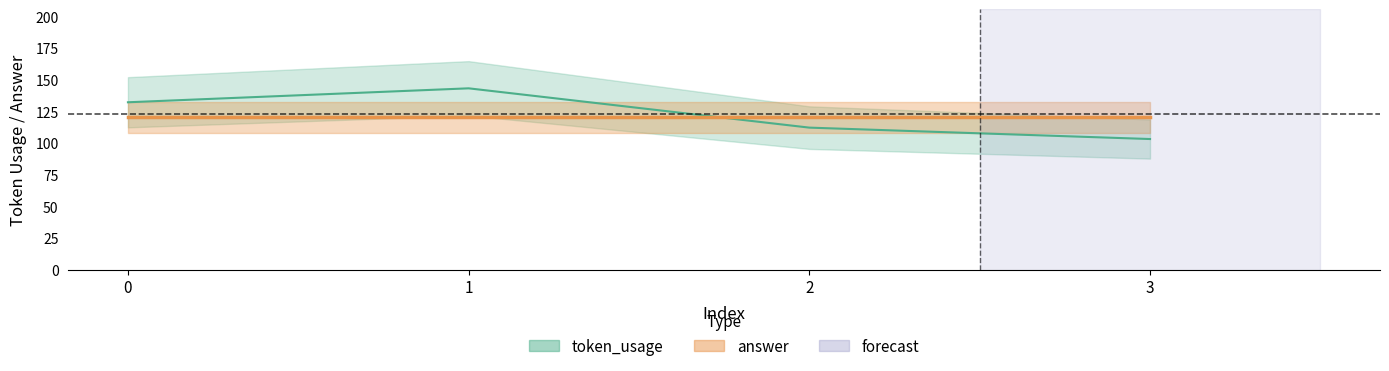

Read the value at 0.

132